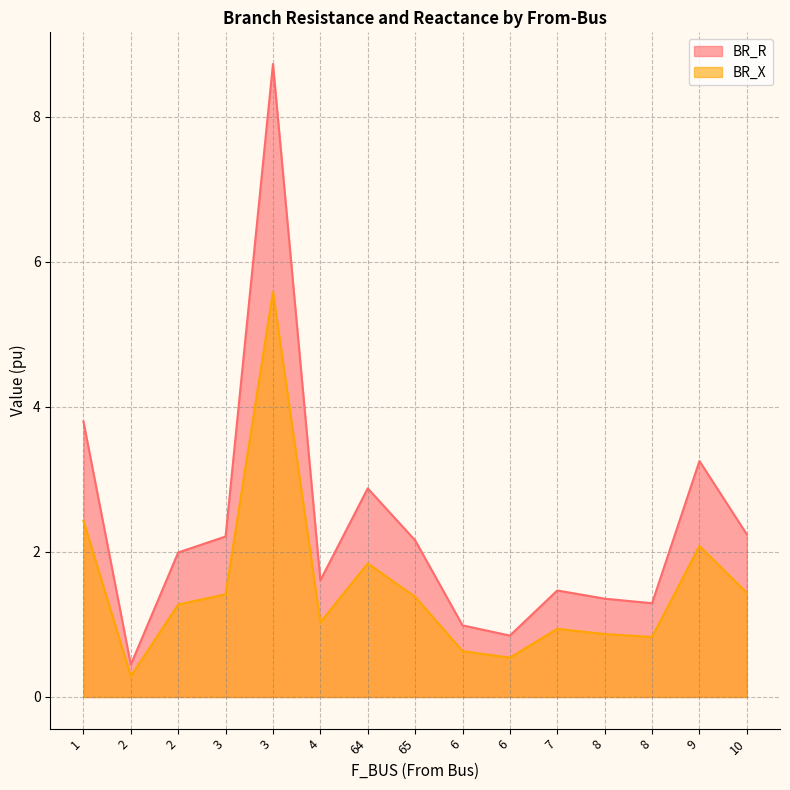

Which series has the widest spread of values?

BR_R